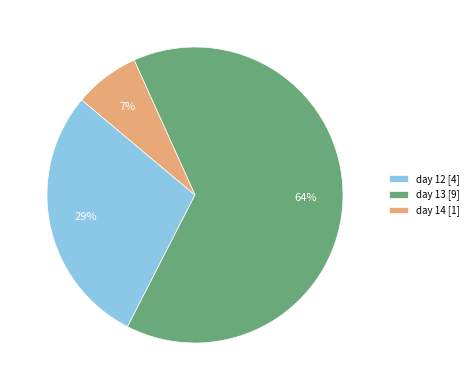

How many slices are in this pie chart?

3